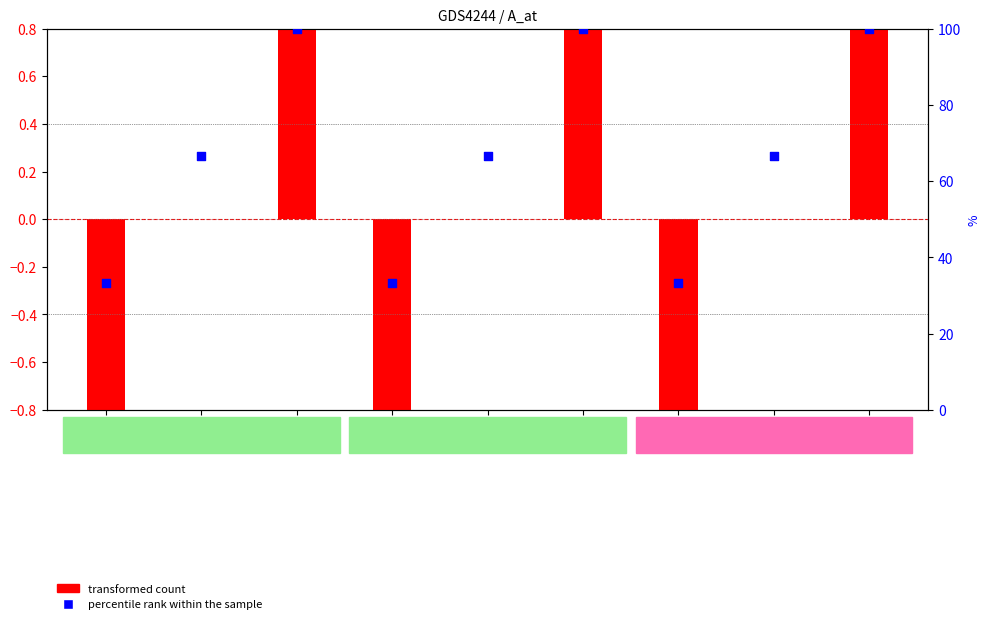

Which series has the widest spread of Y values?

percentile rank within the sample